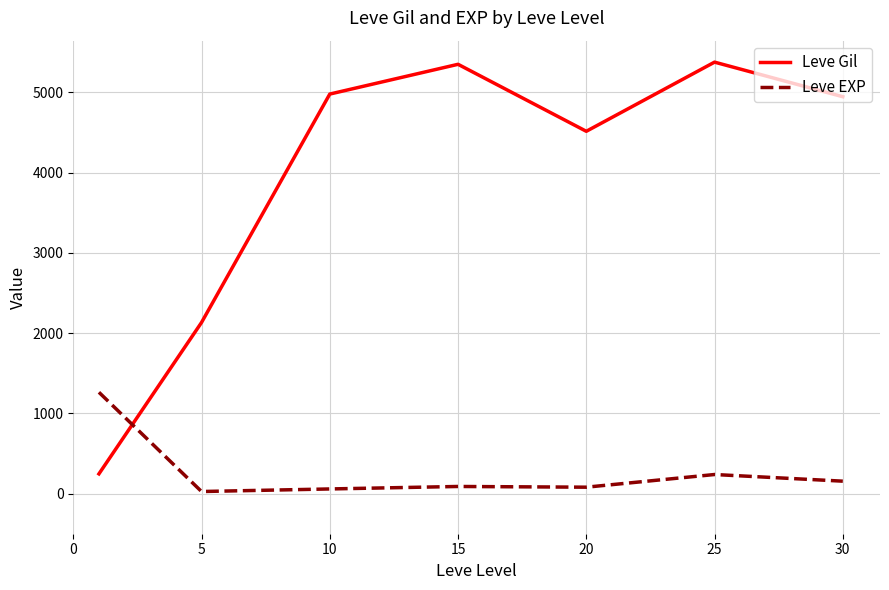

What is the difference between the second highest and minimum values in the Leve Gil series?

5105